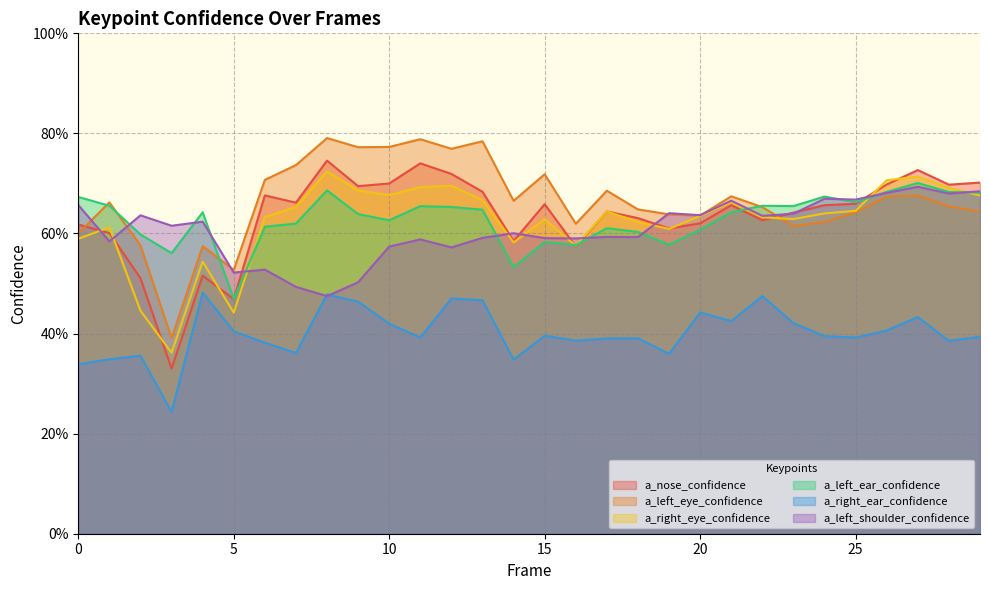

How many interior local valleys does the a_left_eye_confidence series have?

8